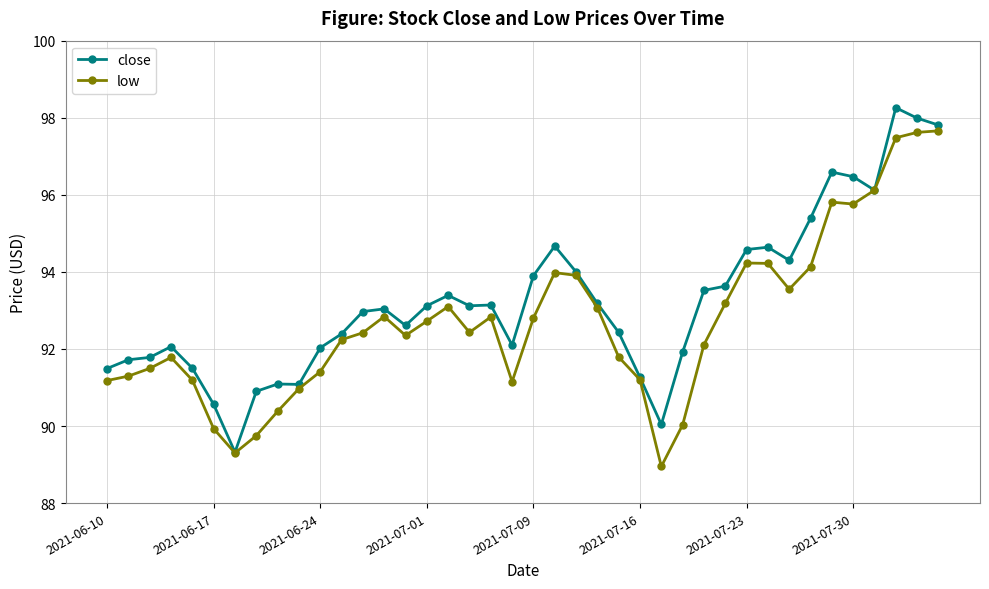

What are all the series names shown in the legend?

close, low